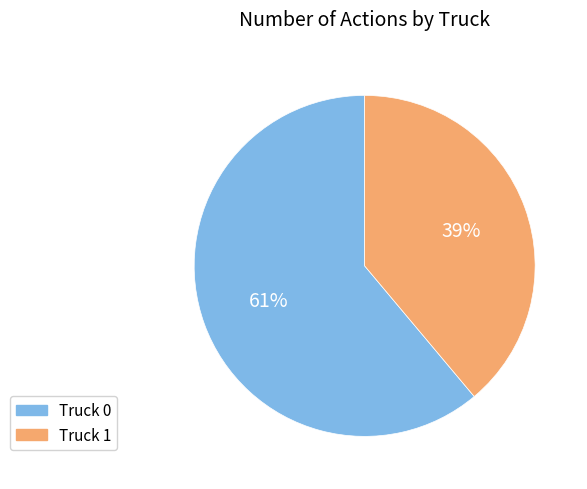

How many slices are in this pie chart?

2